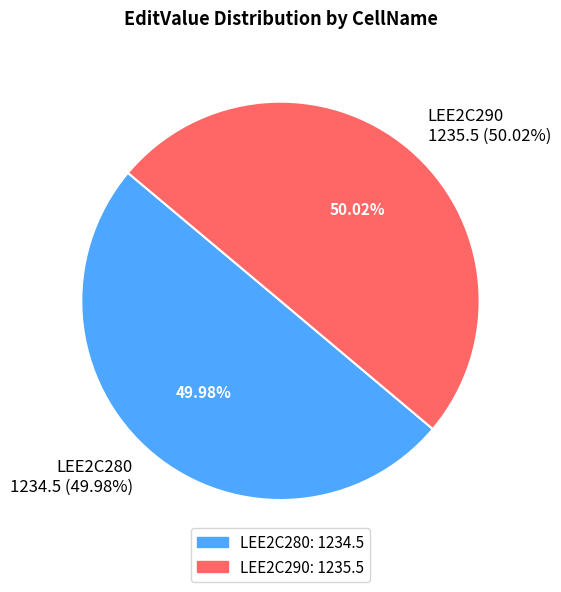

Is it true that LEE2C290 is 43% of the pie?

False